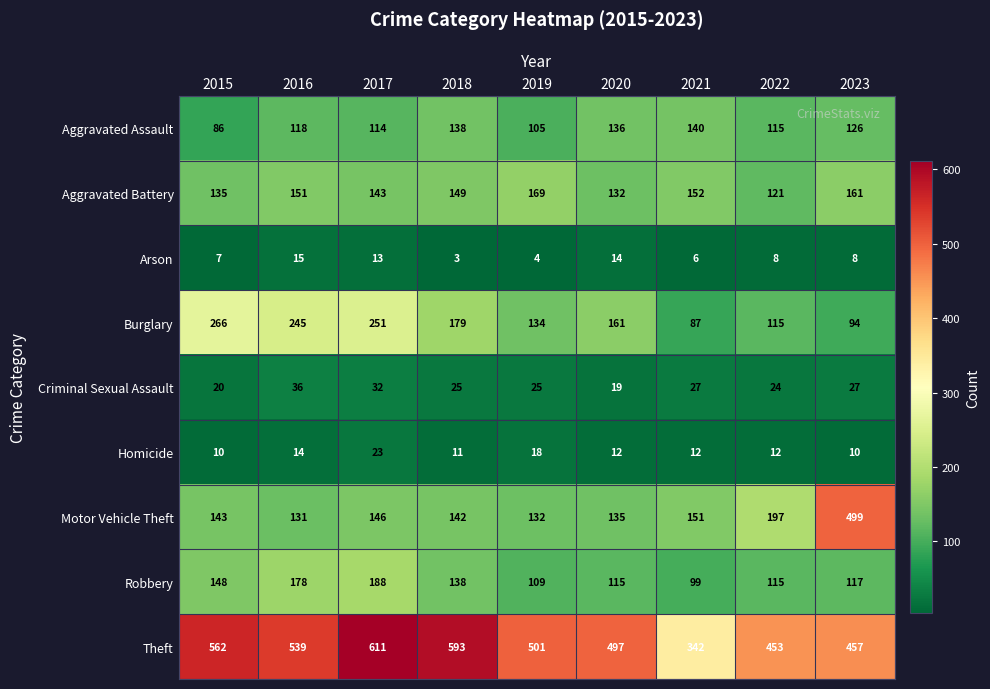

What is the sum of all Homicide values?

122